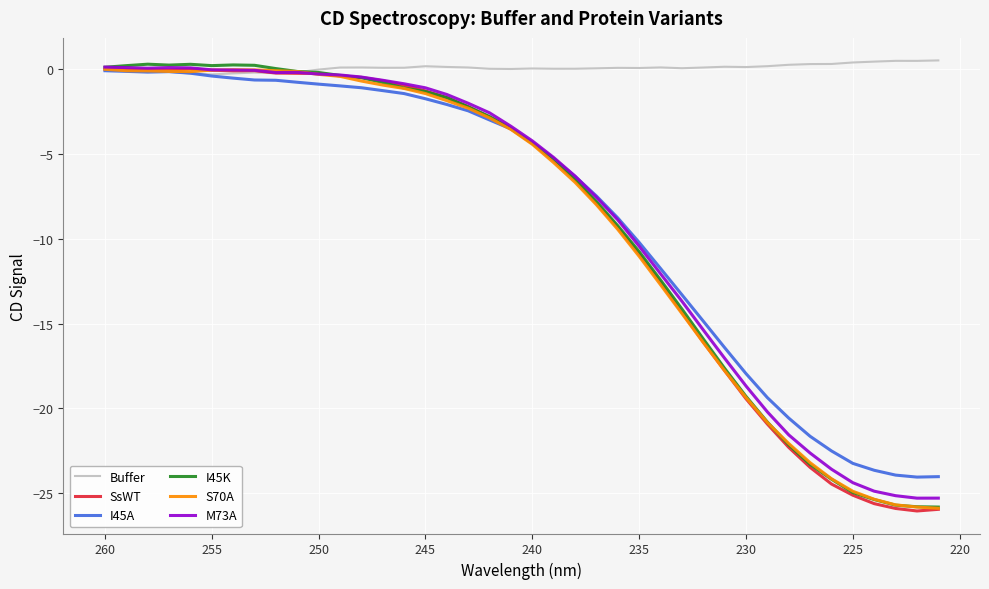

Which series ends up on top after the final intersection of Buffer and I45K?

Buffer